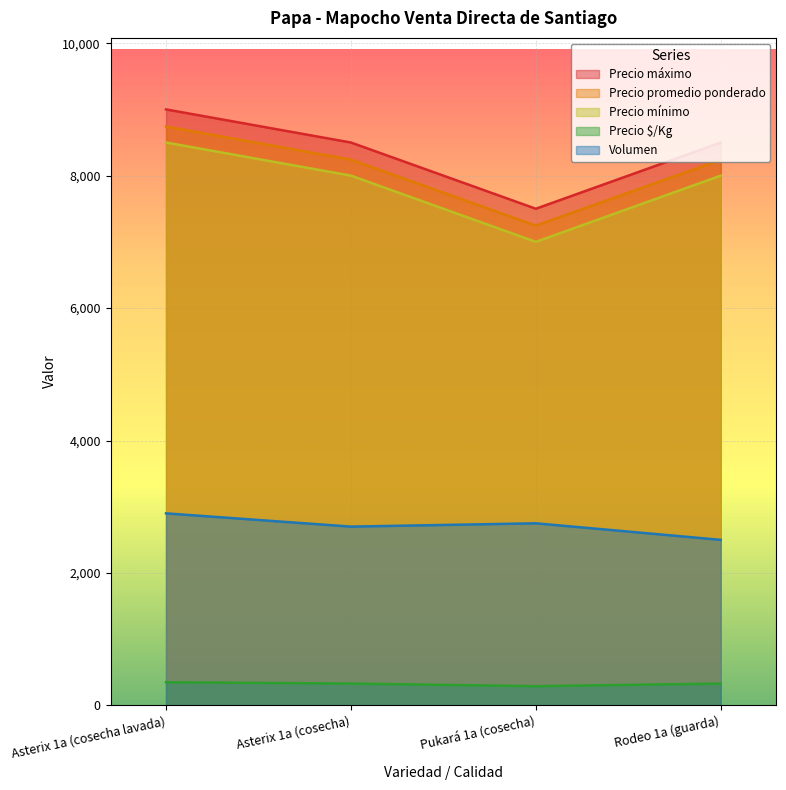

Rank the series at Asterix 1a (cosecha) from lowest to highest value.

Precio $/Kg, Volumen, Precio mínimo, Precio promedio ponderado, Precio máximo